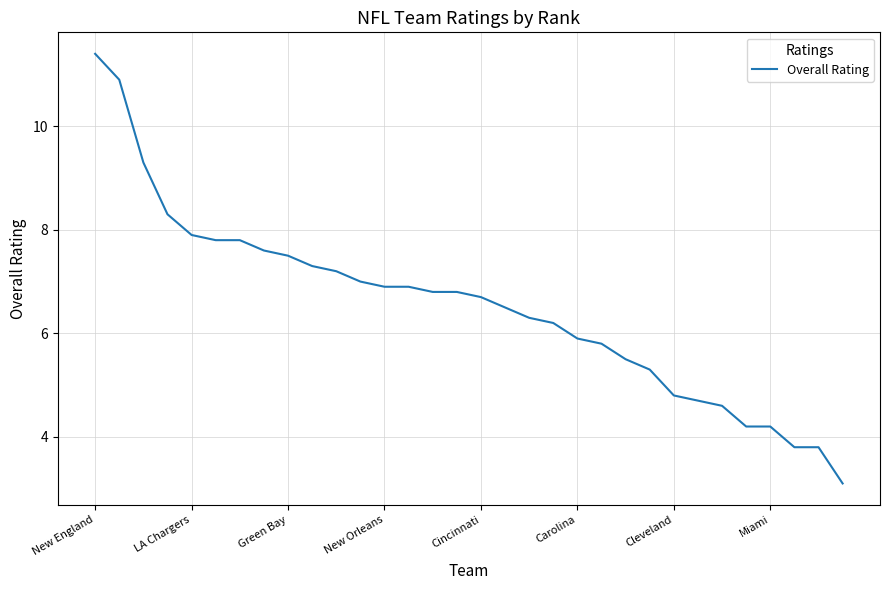

What is the difference between the maximum and minimum values?

8.3